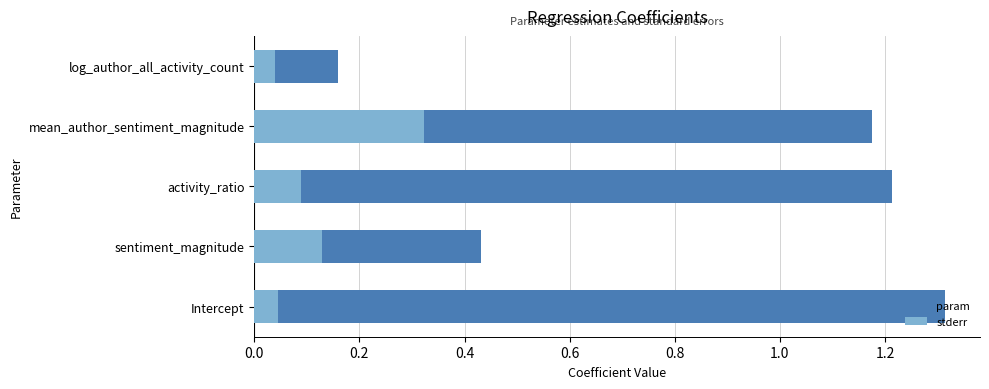

Count the number of data series in this chart.

2